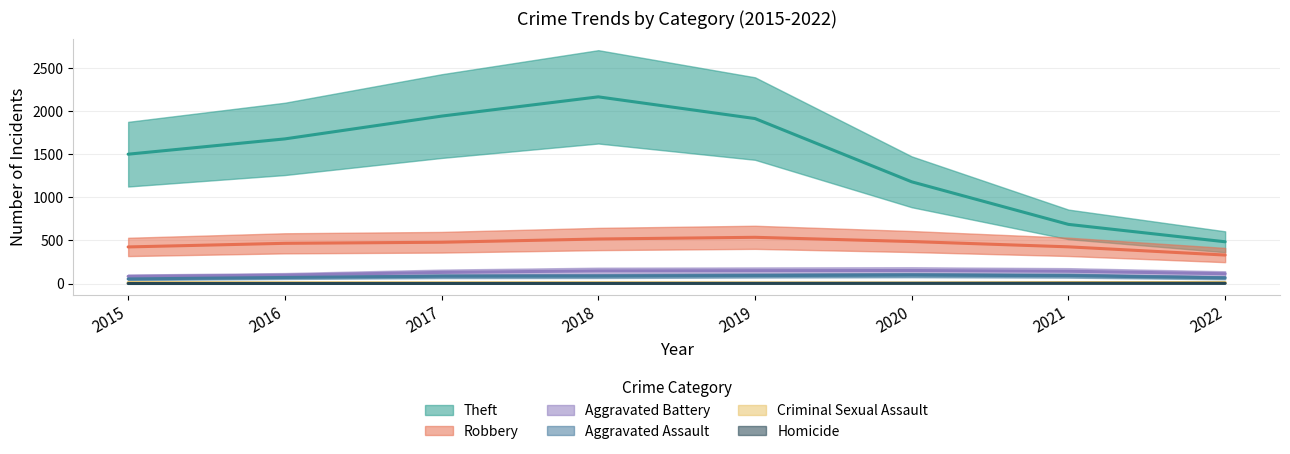

What is the value of the Criminal Sexual Assault point at the 1st from the left?

12